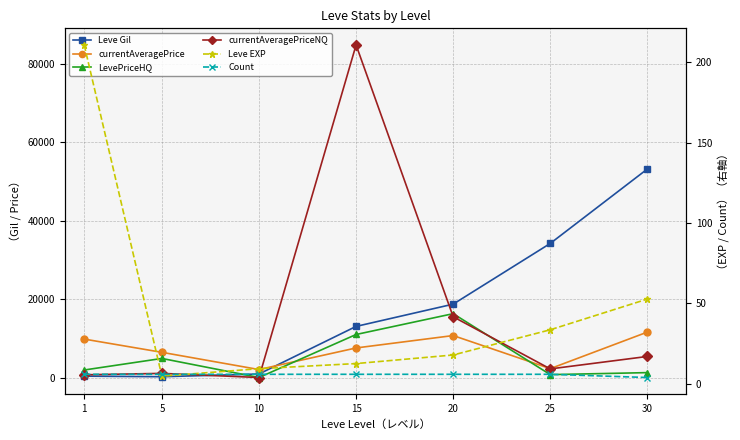

How many data points in Count are less than 6?

1